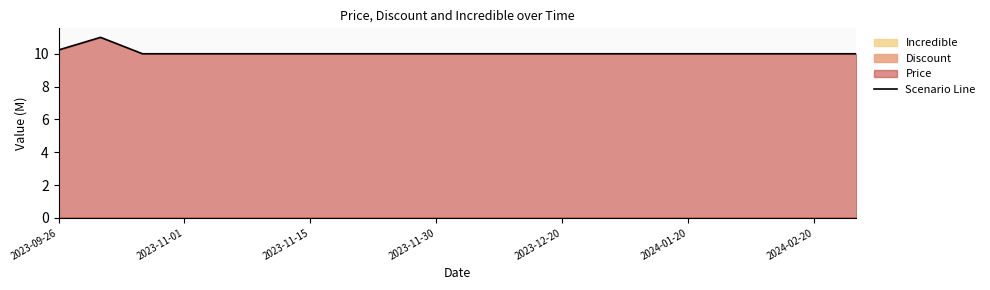

What is the average value?

10.1